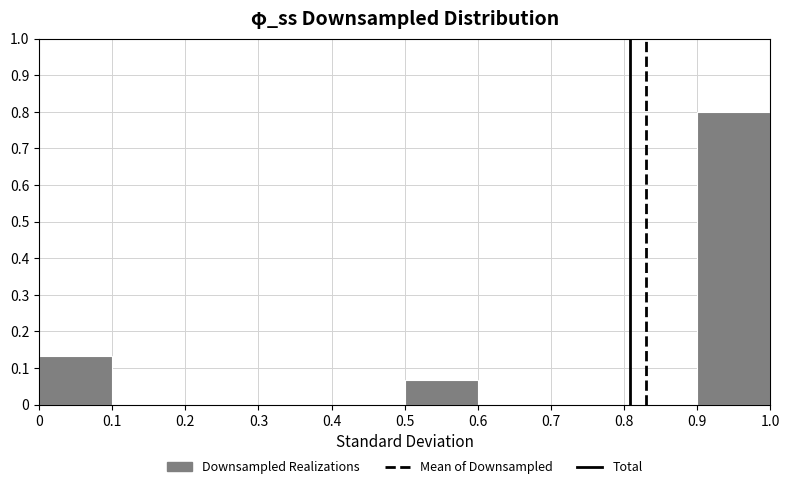

Reading left to right, transcribe this chart: for each bar, give the range it covers on the x-axis and its height. The values are not printed on the chart, so give them approximately, as read against the axis.

0 to 0.1: 0.13
0.1 to 0.2: 0
0.2 to 0.3: 0
0.3 to 0.4: 0
0.4 to 0.5: 0
0.5 to 0.6: 0.07
0.6 to 0.7: 0
0.7 to 0.8: 0
0.8 to 0.9: 0
0.9 to 1.0: 0.80